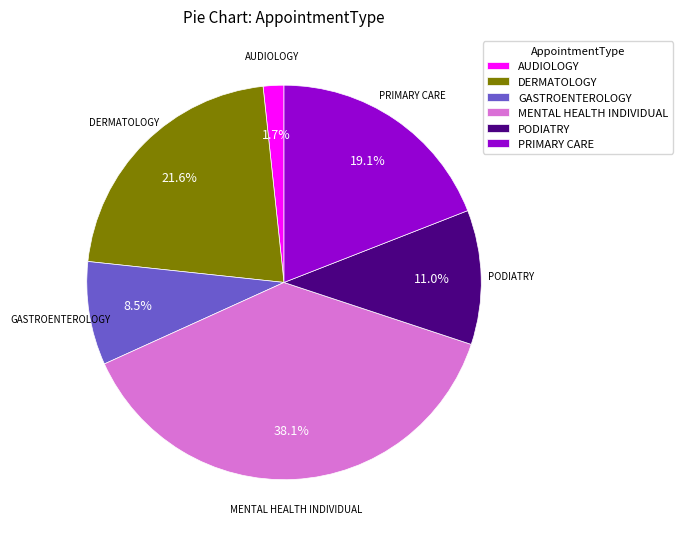

Does any single category account for the majority?

No